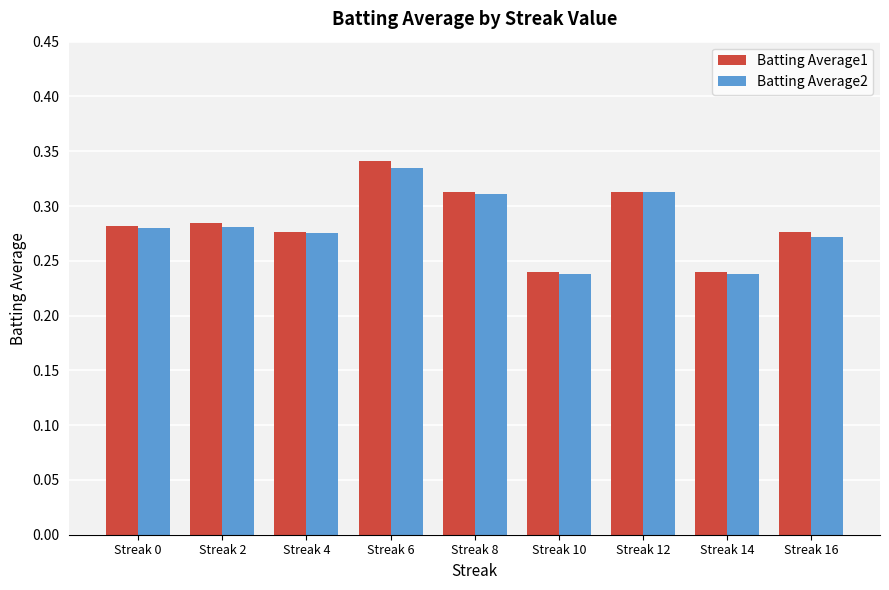

What is the sum of the Batting Average1 values at Streak 14 and Streak 16?

0.5